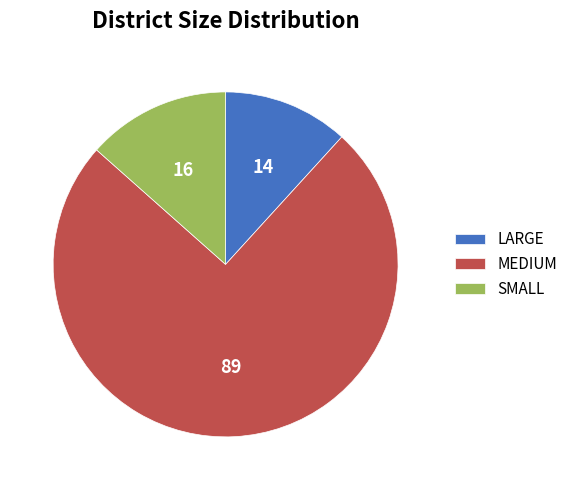

Count the number of slices in the pie.

3